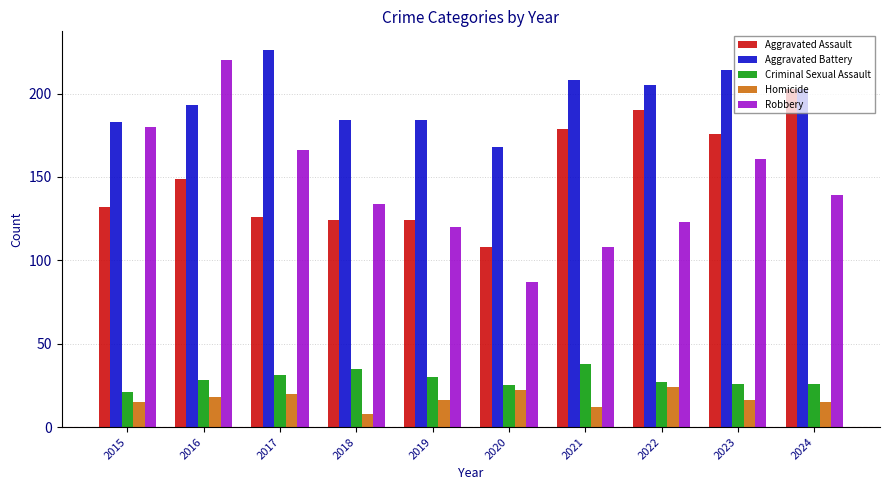

Are the bars grouped side by side (vs. stacked)?

Yes